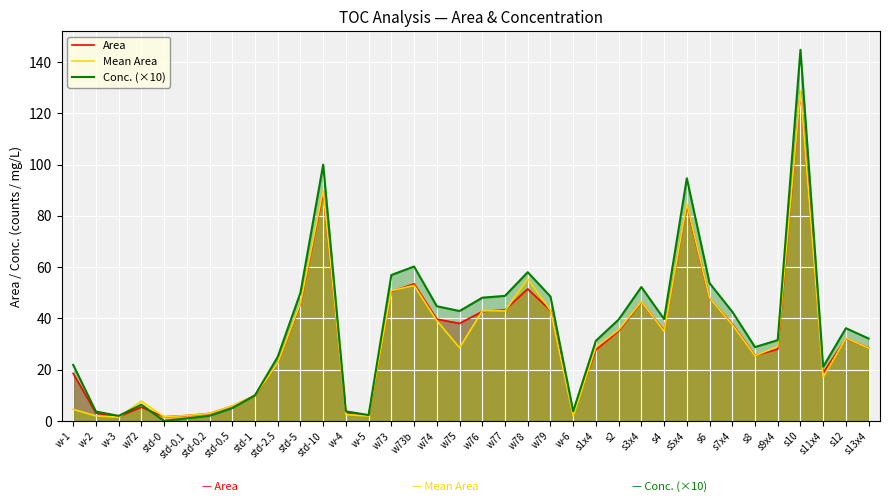

At which category does Area reach its first local peak?

w72